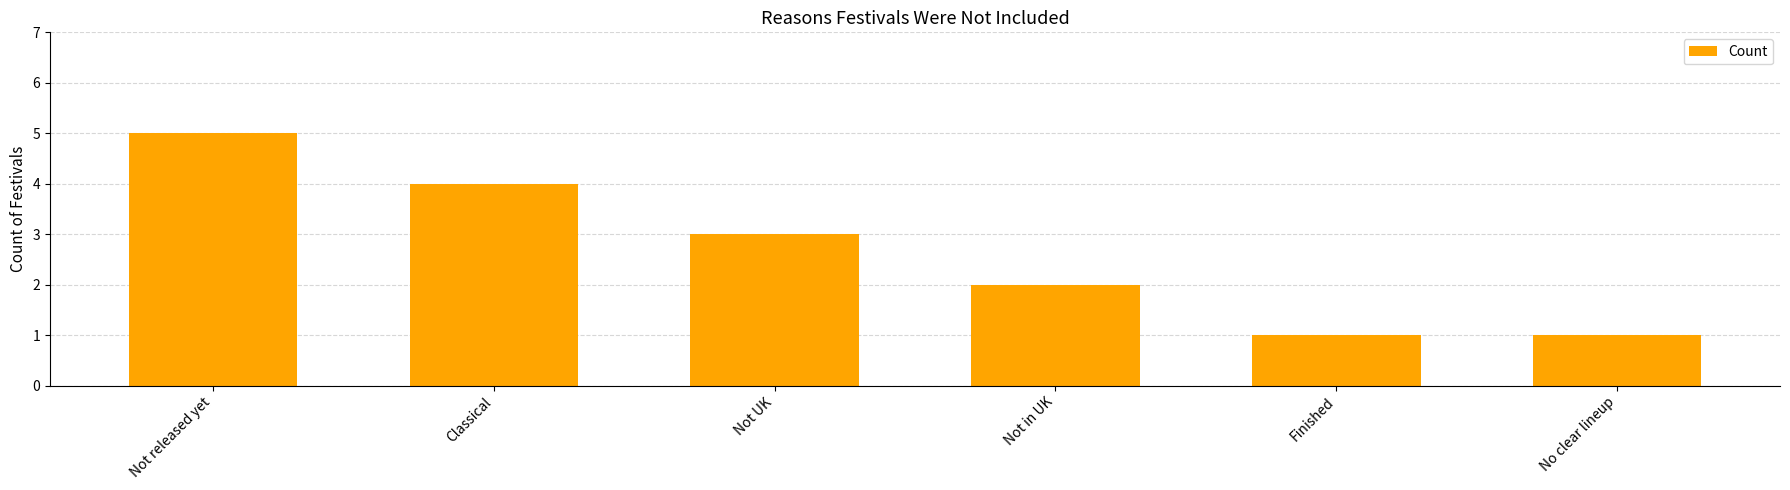

What is the label of the 2nd bar from the left?

Classical